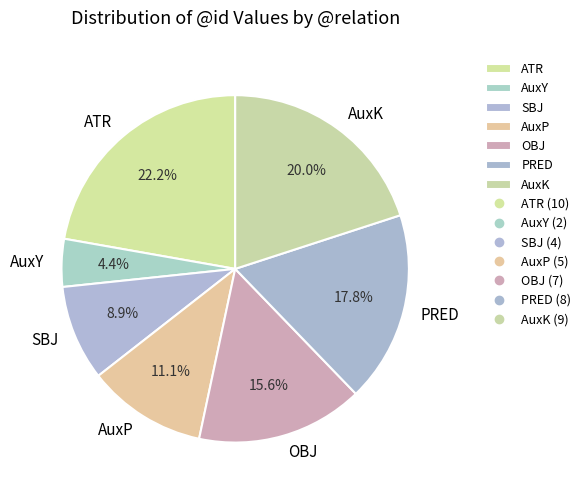

Which has a higher value, PRED or ATR?

ATR